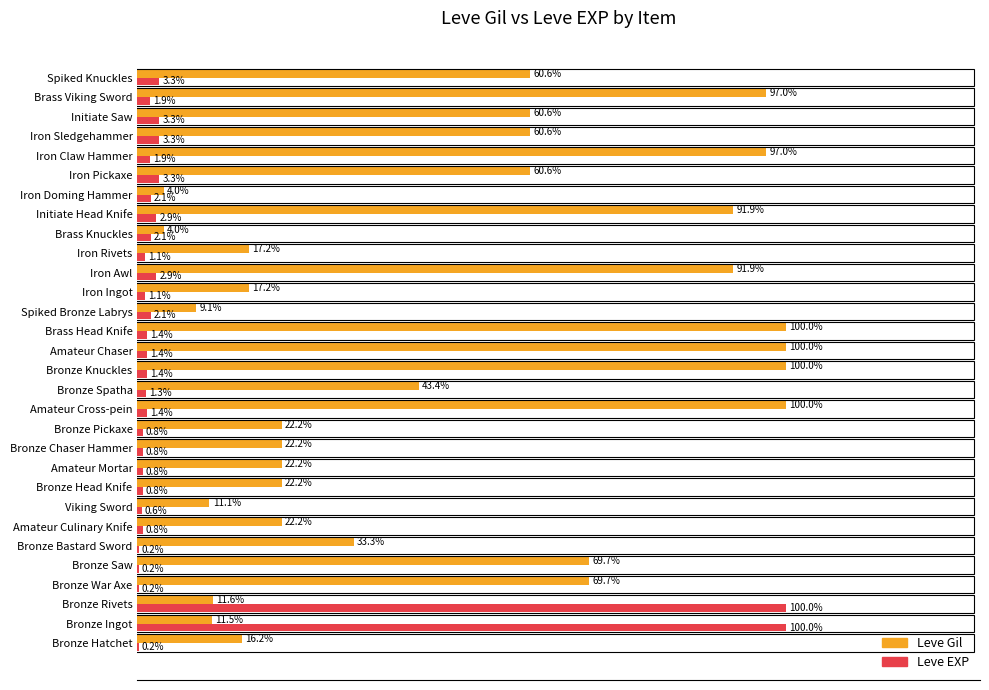

Which series changed the most between Amateur Cross-pein and Spiked Knuckles?

Leve Gil